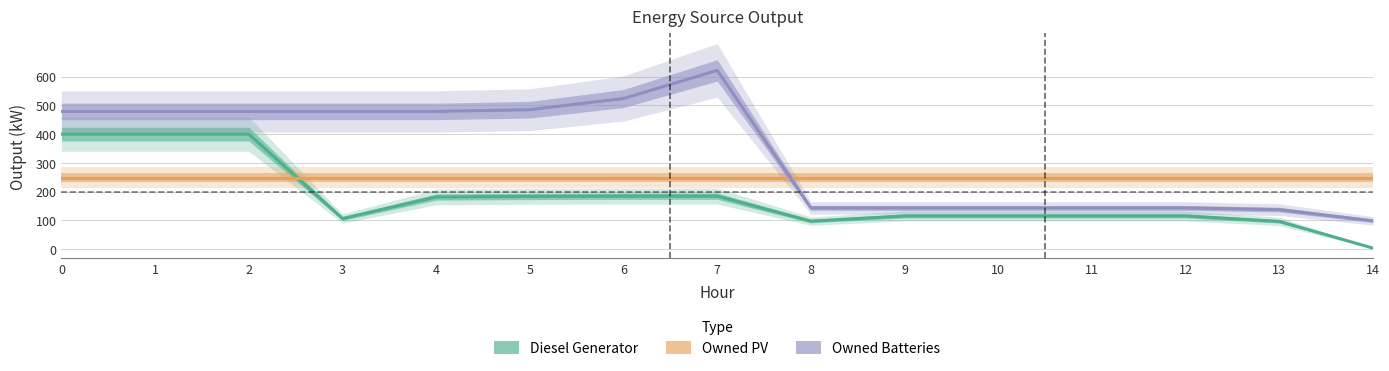

What is the lowest value of the Diesel Generator series?

3